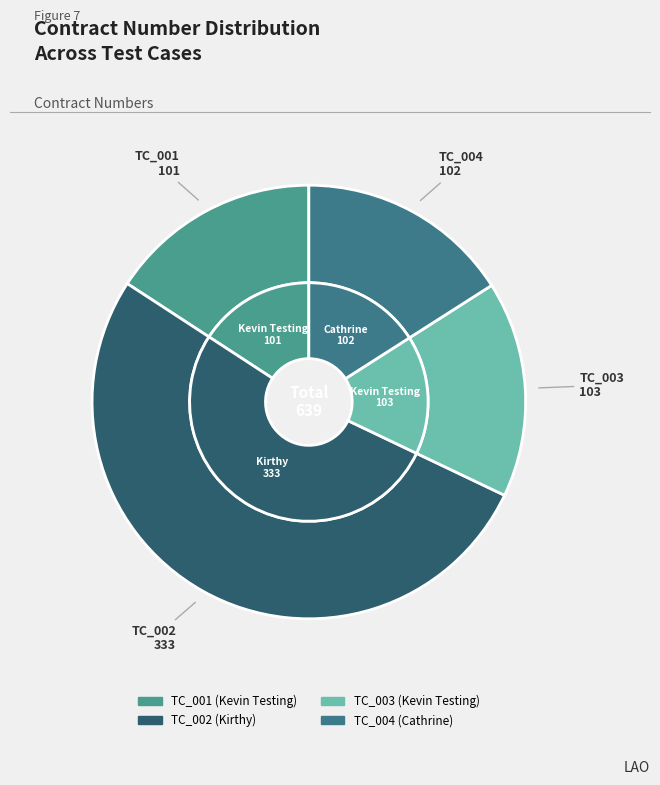

To the nearest percent, what portion does TC_001 represent?

16%